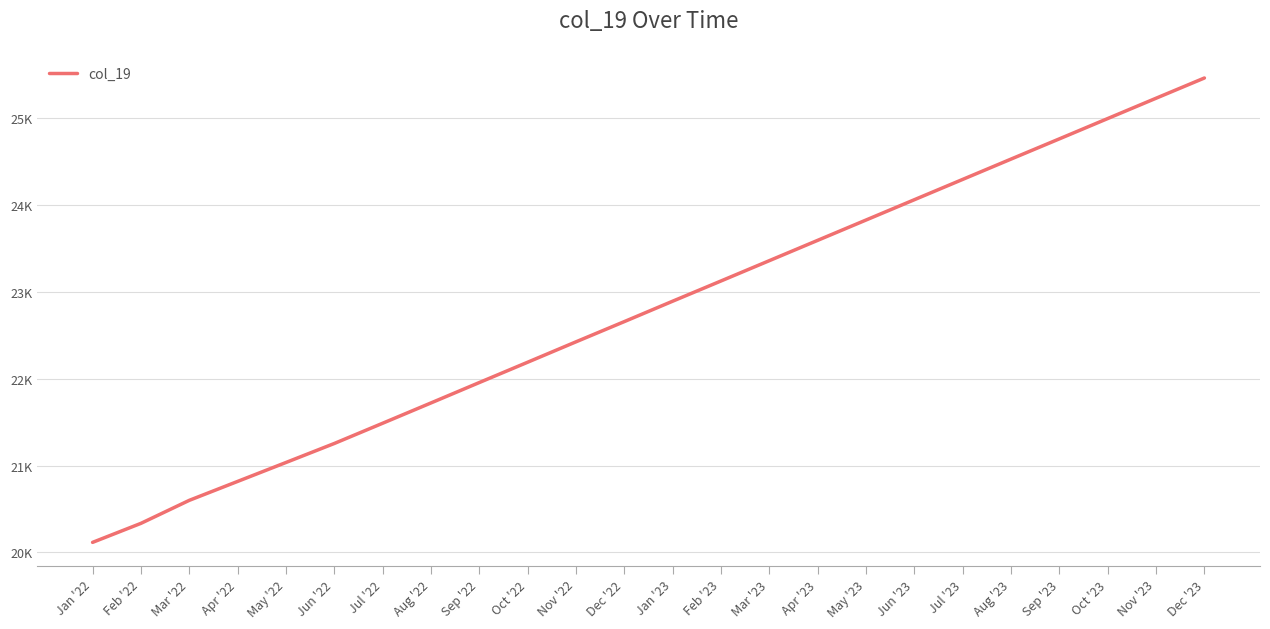

Does the chart display data point markers on the line(s)?

No